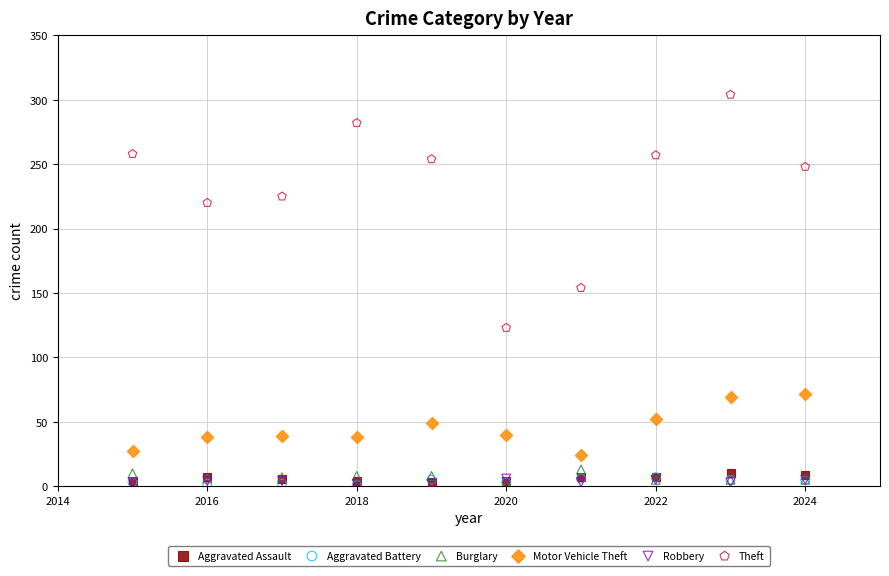

Which series has the widest spread of Y values?

Theft